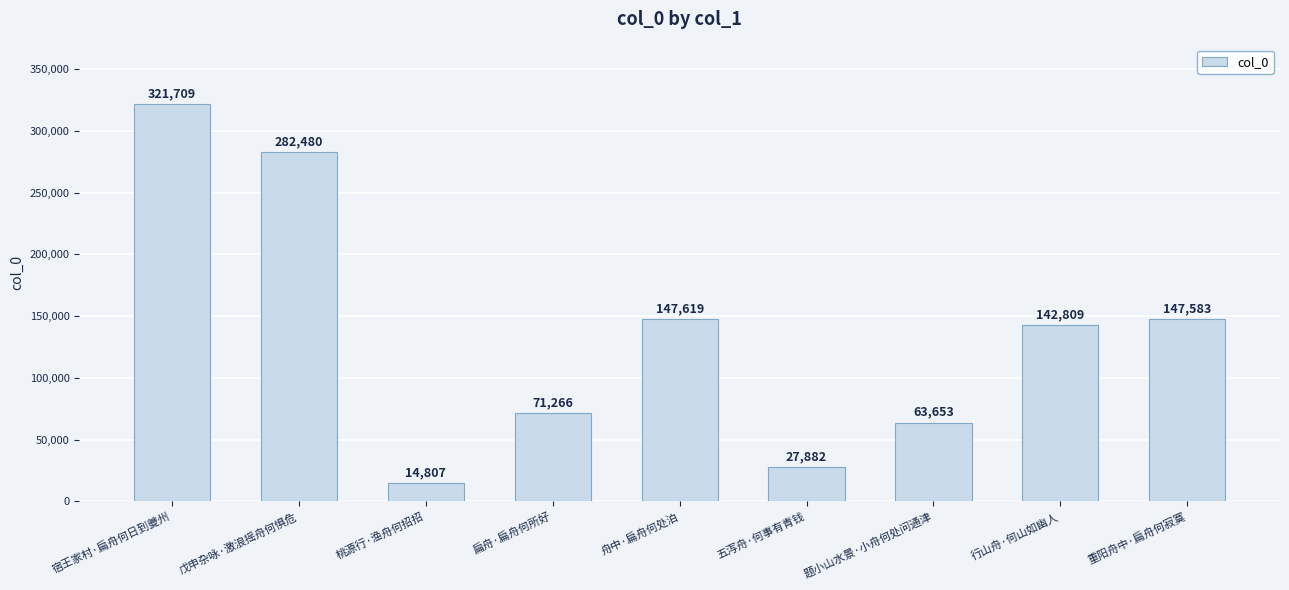

What is the change in value from 戊申杂咏·激浪摇舟何惧危 to 行山舟·何山如幽人?

-139671